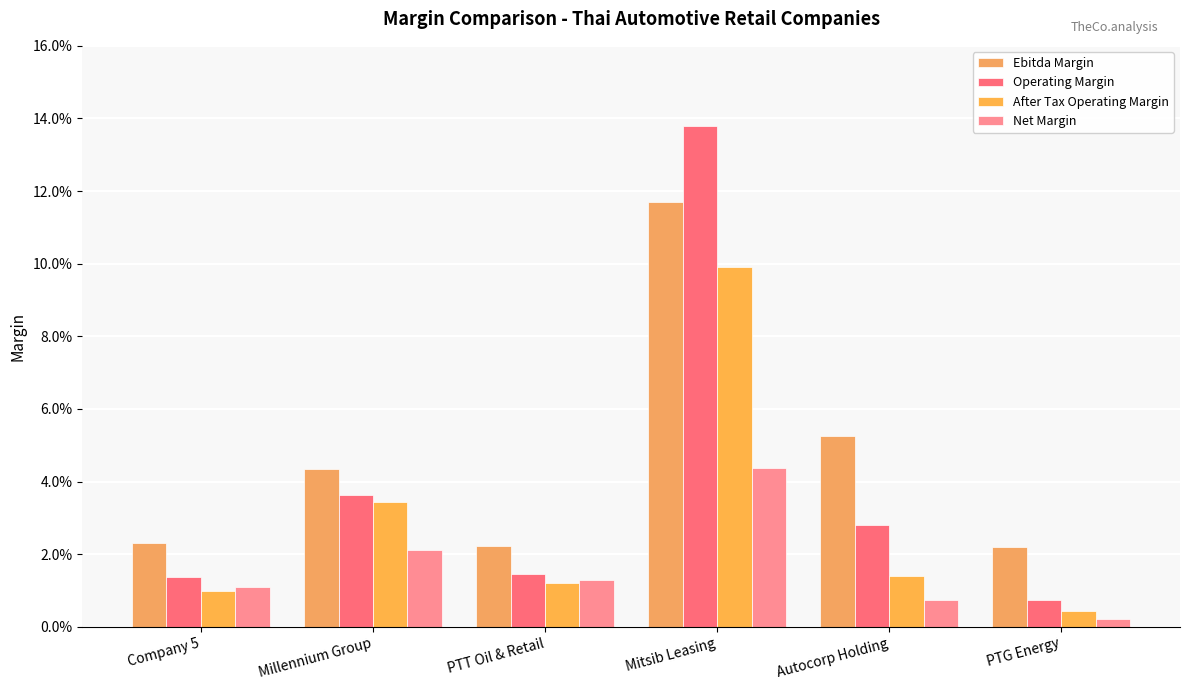

Are the bars grouped side by side (vs. stacked)?

Yes